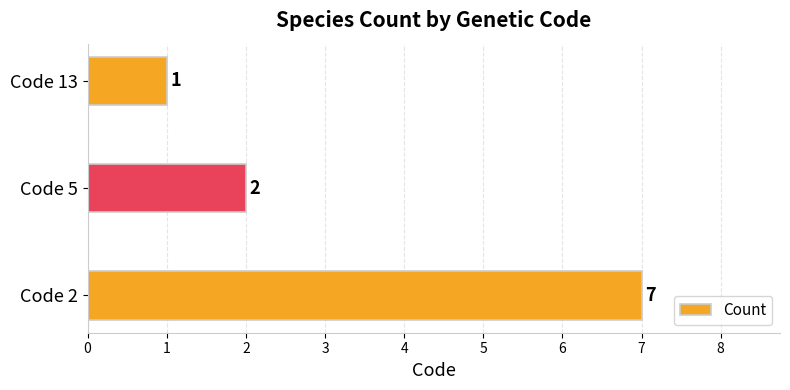

The chart shows a value of 1 at Code 13. True or false?

True